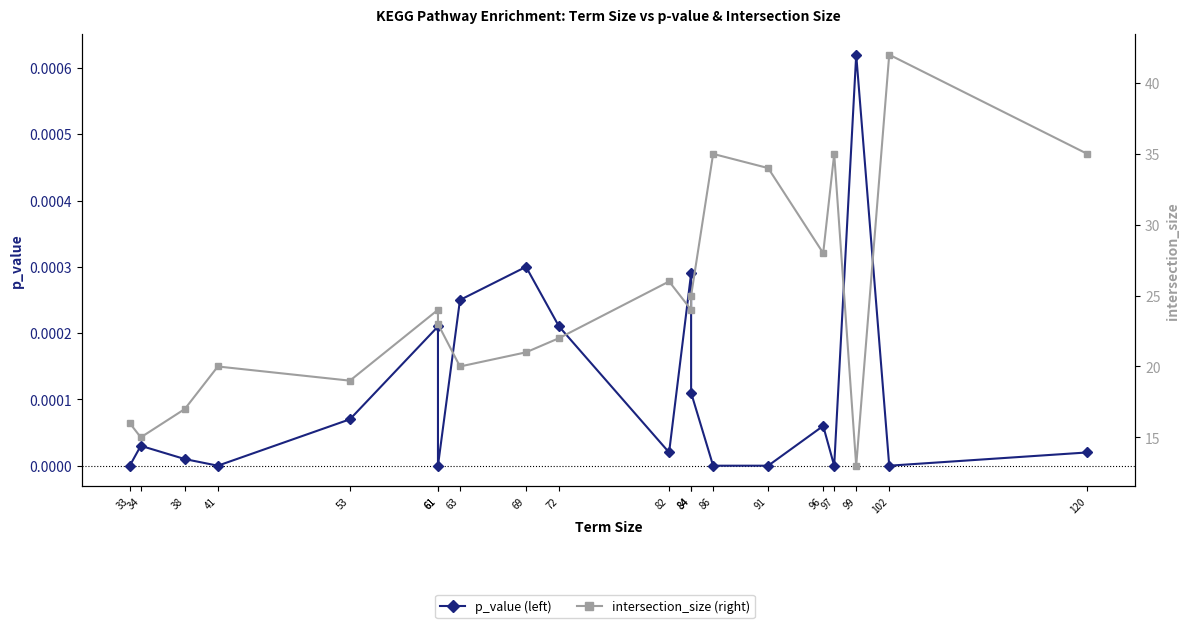

How many lines are shown in the chart?

2